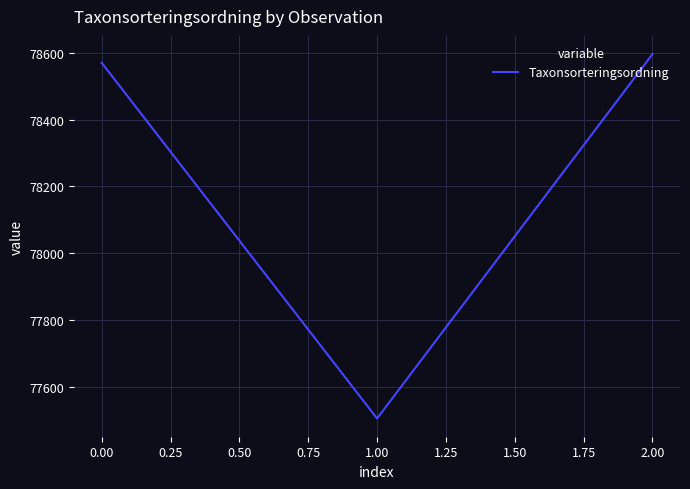

At which category does the chart reach its peak across all series?

2.00